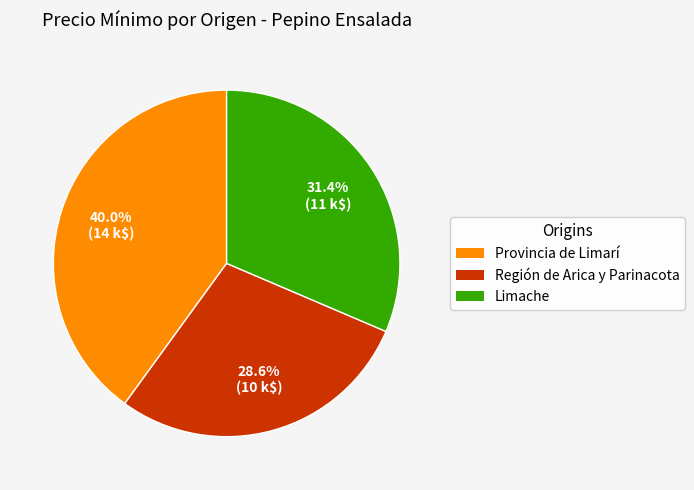

Do Región de Arica y Parinacota and Limache together represent more than half of the pie?

Yes